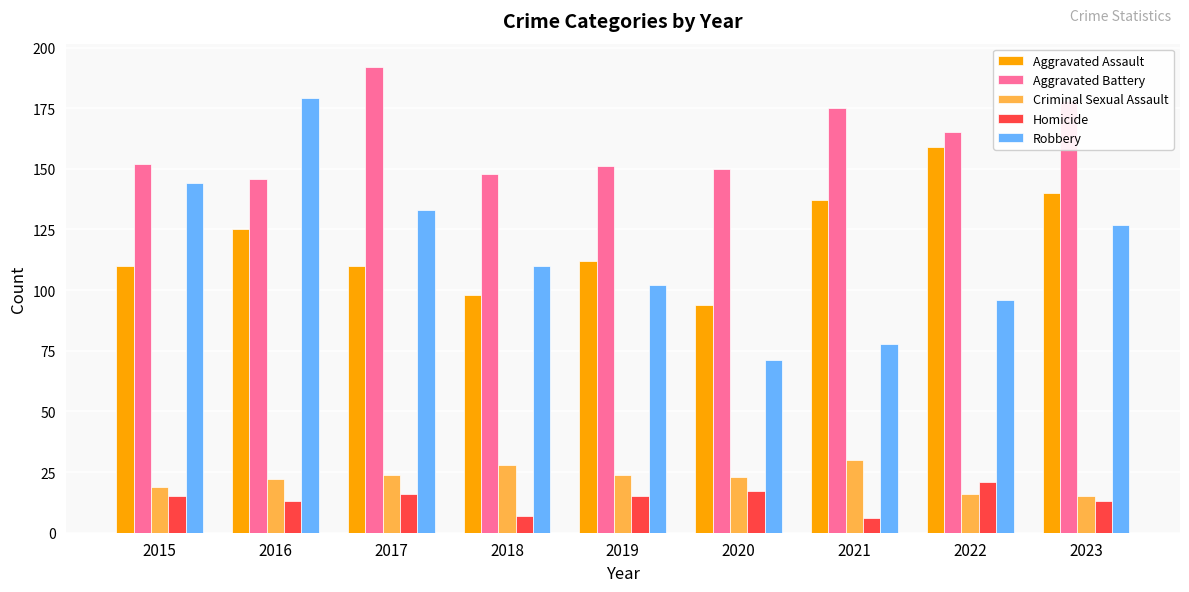

How many series are shown in this chart?

5